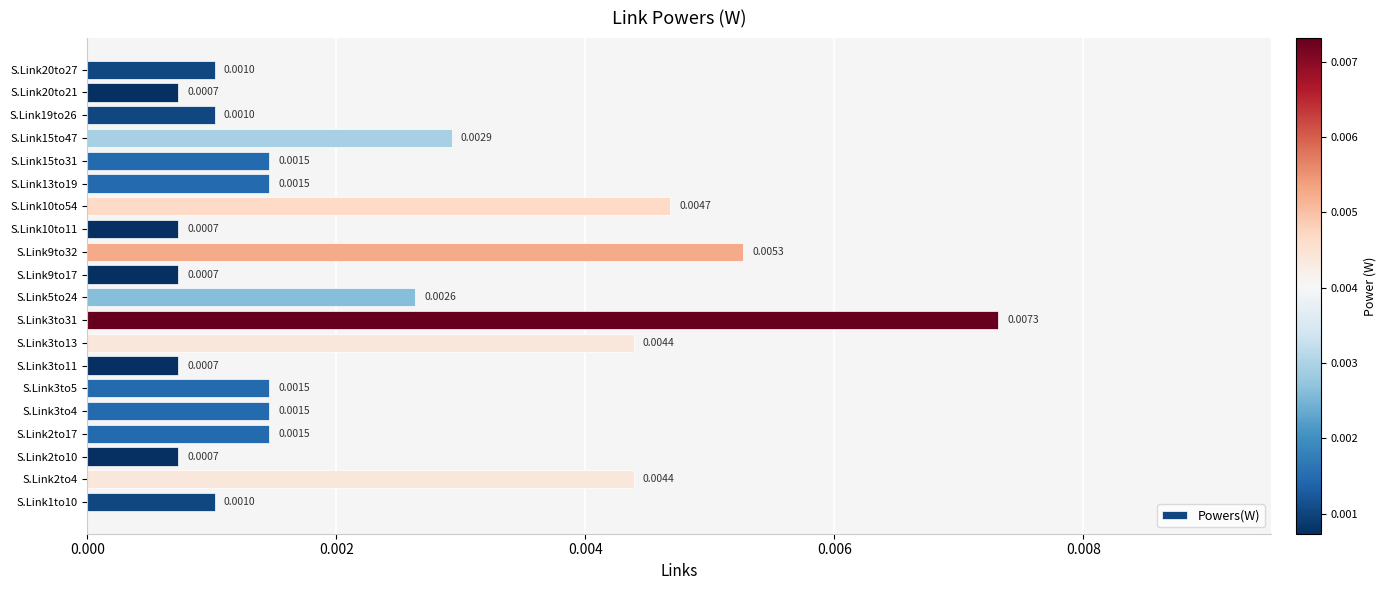

Count the number of data series in this chart.

1